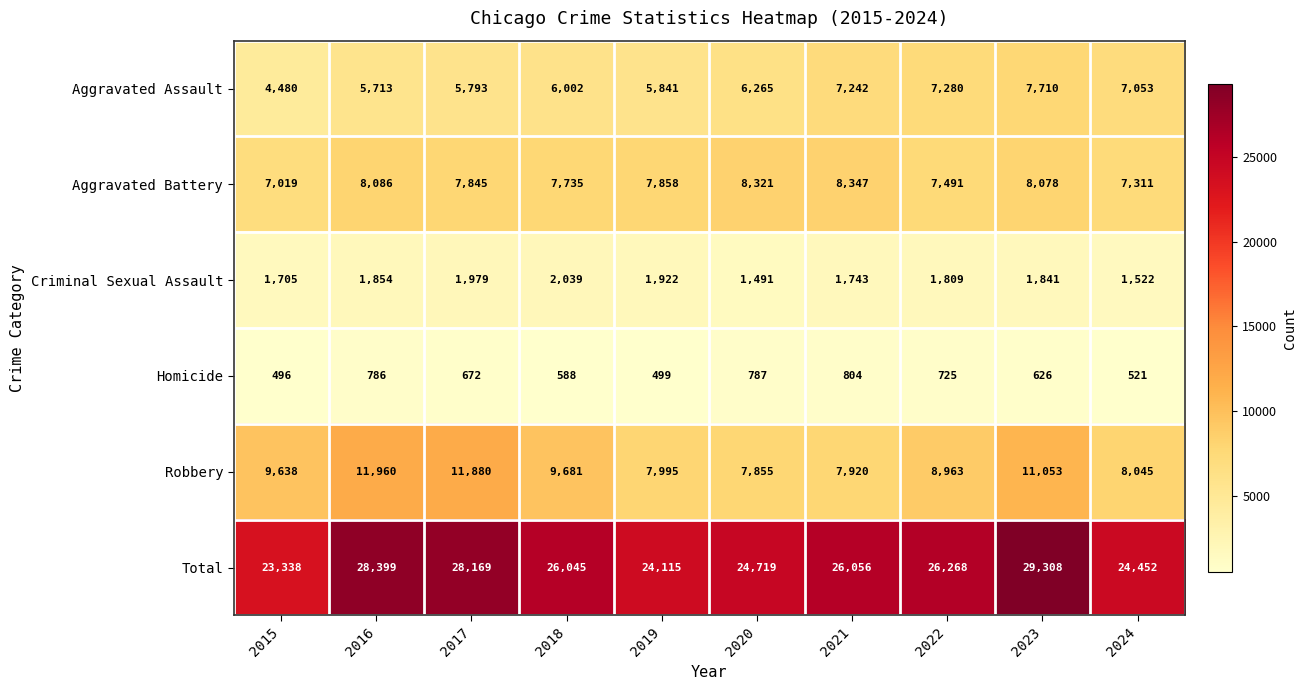

Rank the series at 2022 from lowest to highest value.

Homicide, Criminal Sexual Assault, Aggravated Assault, Aggravated Battery, Robbery, Total